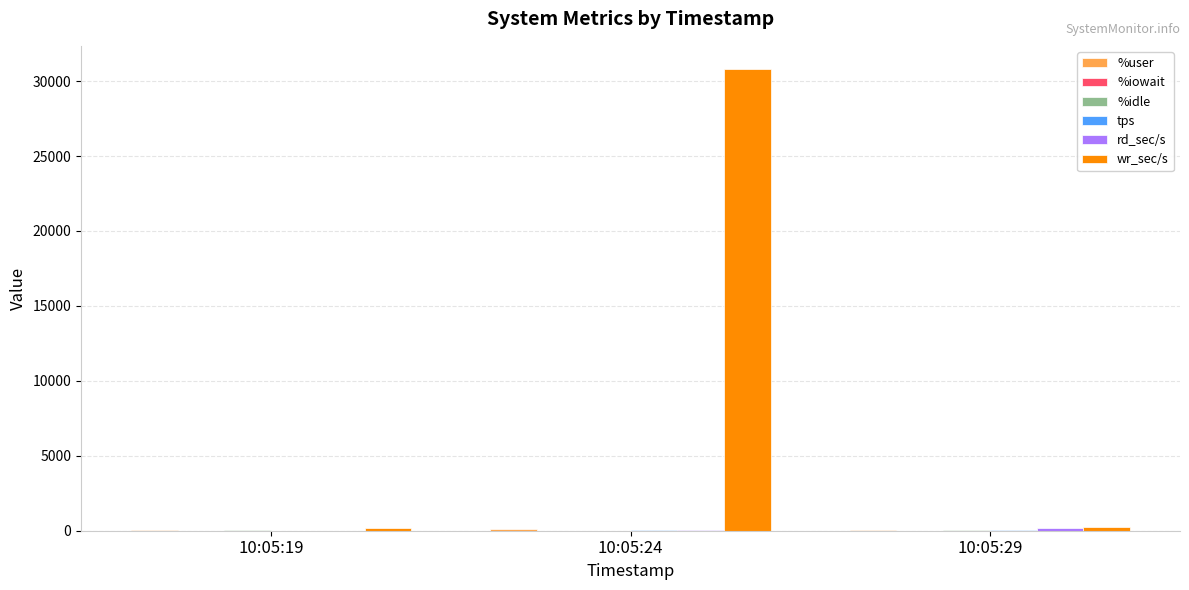

At which category does the chart reach its peak across all series?

10:05:24